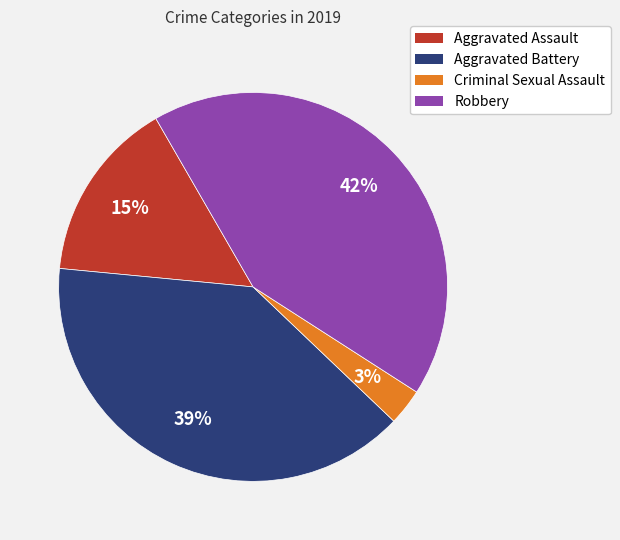

Rank the categories by value from highest to lowest.

Robbery, Aggravated Battery, Aggravated Assault, Criminal Sexual Assault